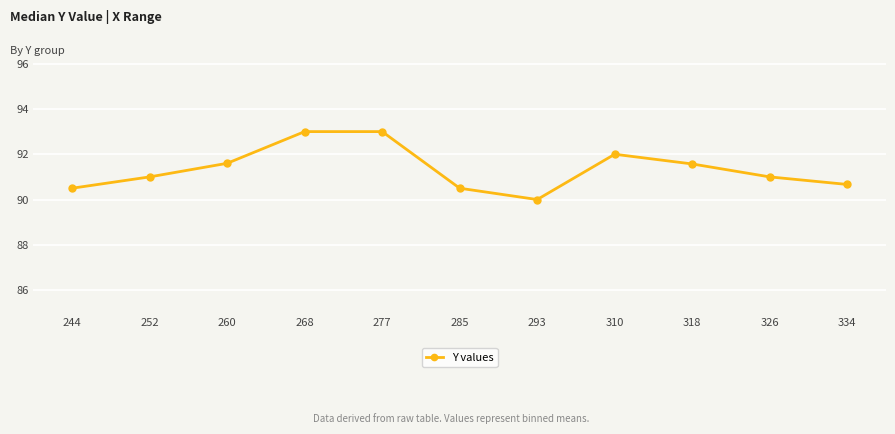

How many distinct data groups are displayed?

1